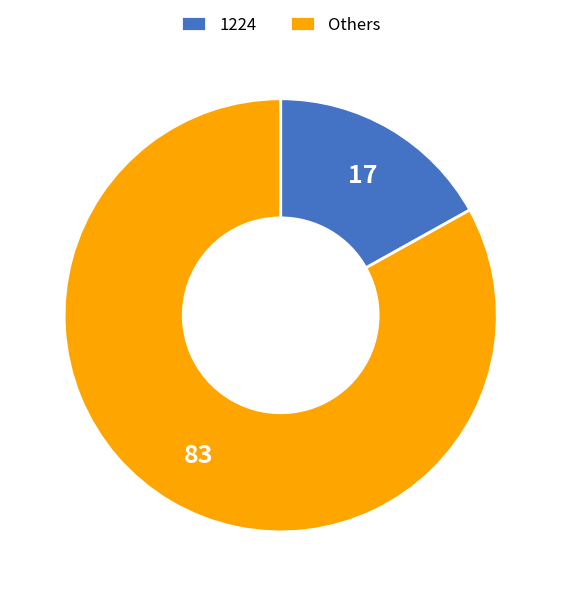

How many segments does this pie chart have?

2